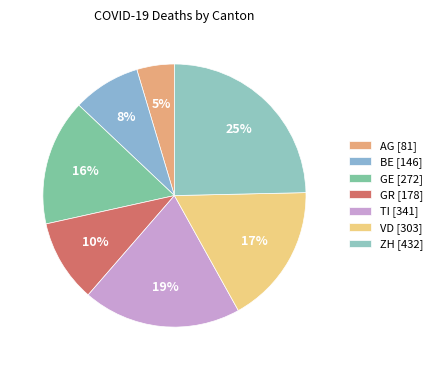

To the nearest percent, what is the difference between the BE and VD slice percentages?

9%